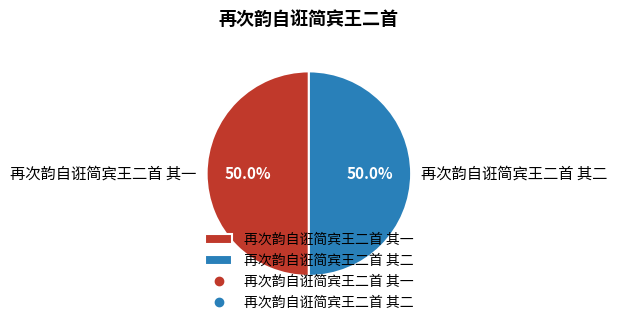

What percentage is NOT represented by 再次韵自诳简宾王二首 其二?

50.0%